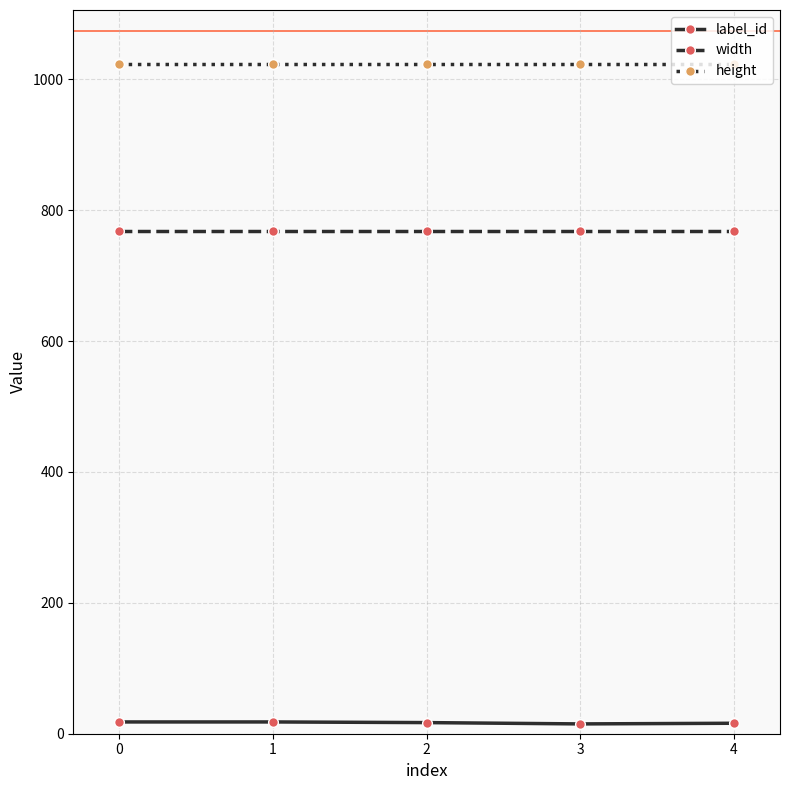

Is it true that height equals 379 at 2?

False